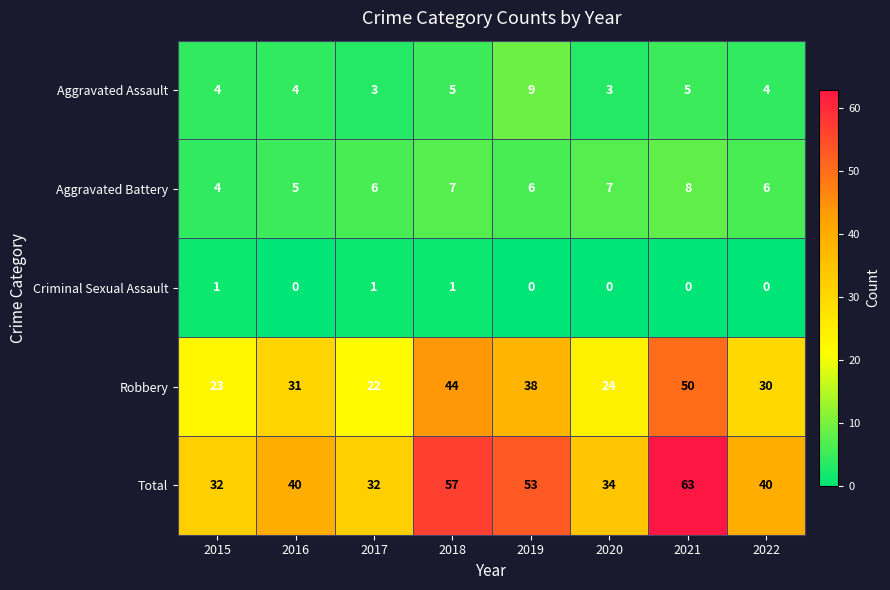

Which series changed the most between 2019 and 2020?

Total